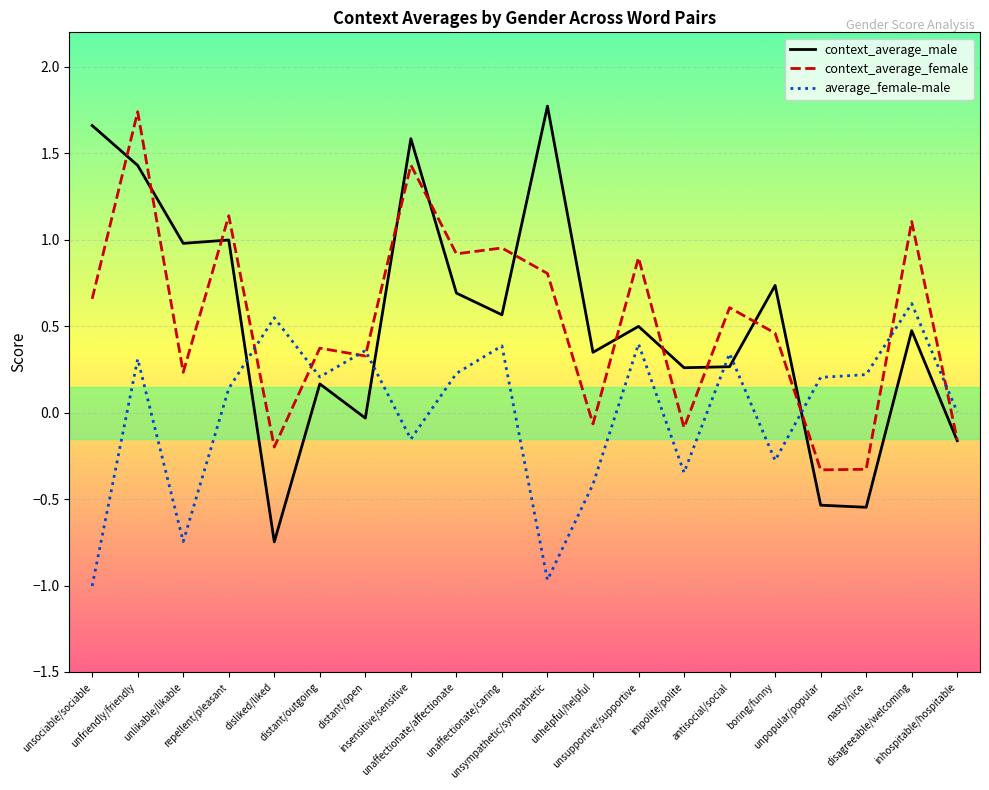

What is the sum of the context_average_female values at unaffectionate/caring and unpopular/popular?

0.6